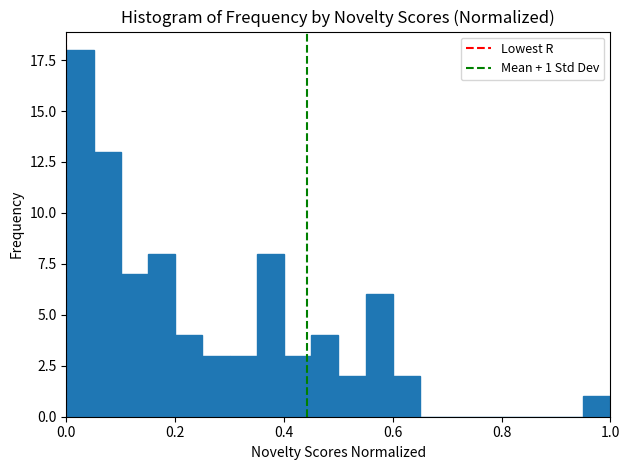

Around what value on the x-axis is the tallest bar? Give the approximate position of its centre, as read against the axis.

0.02